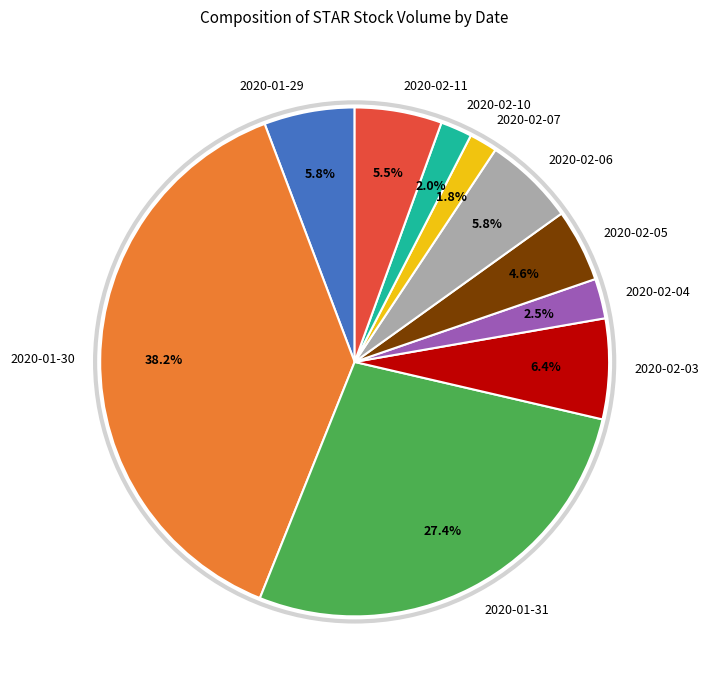

Is it true that 2020-02-03 is 6% of the pie?

True